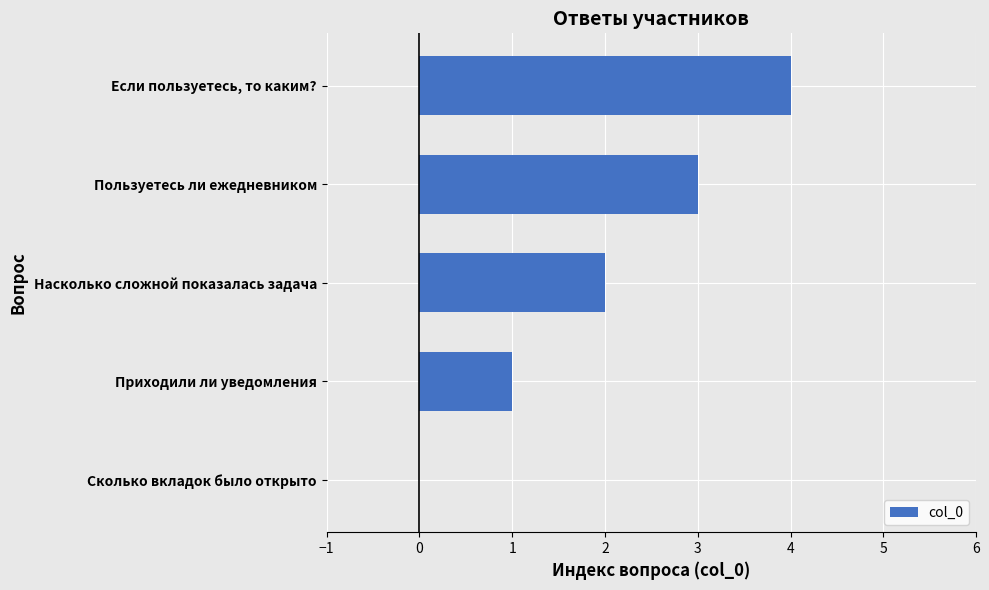

The chart shows a value of 1 at Приходили ли уведомления. True or false?

True